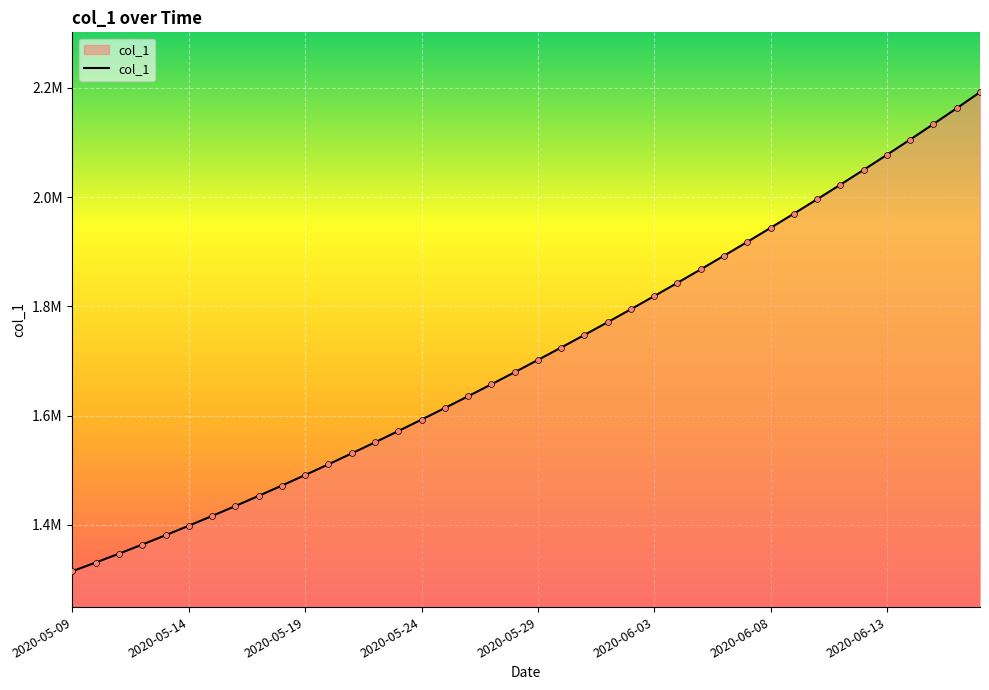

Does the chart have visible grid lines?

Yes